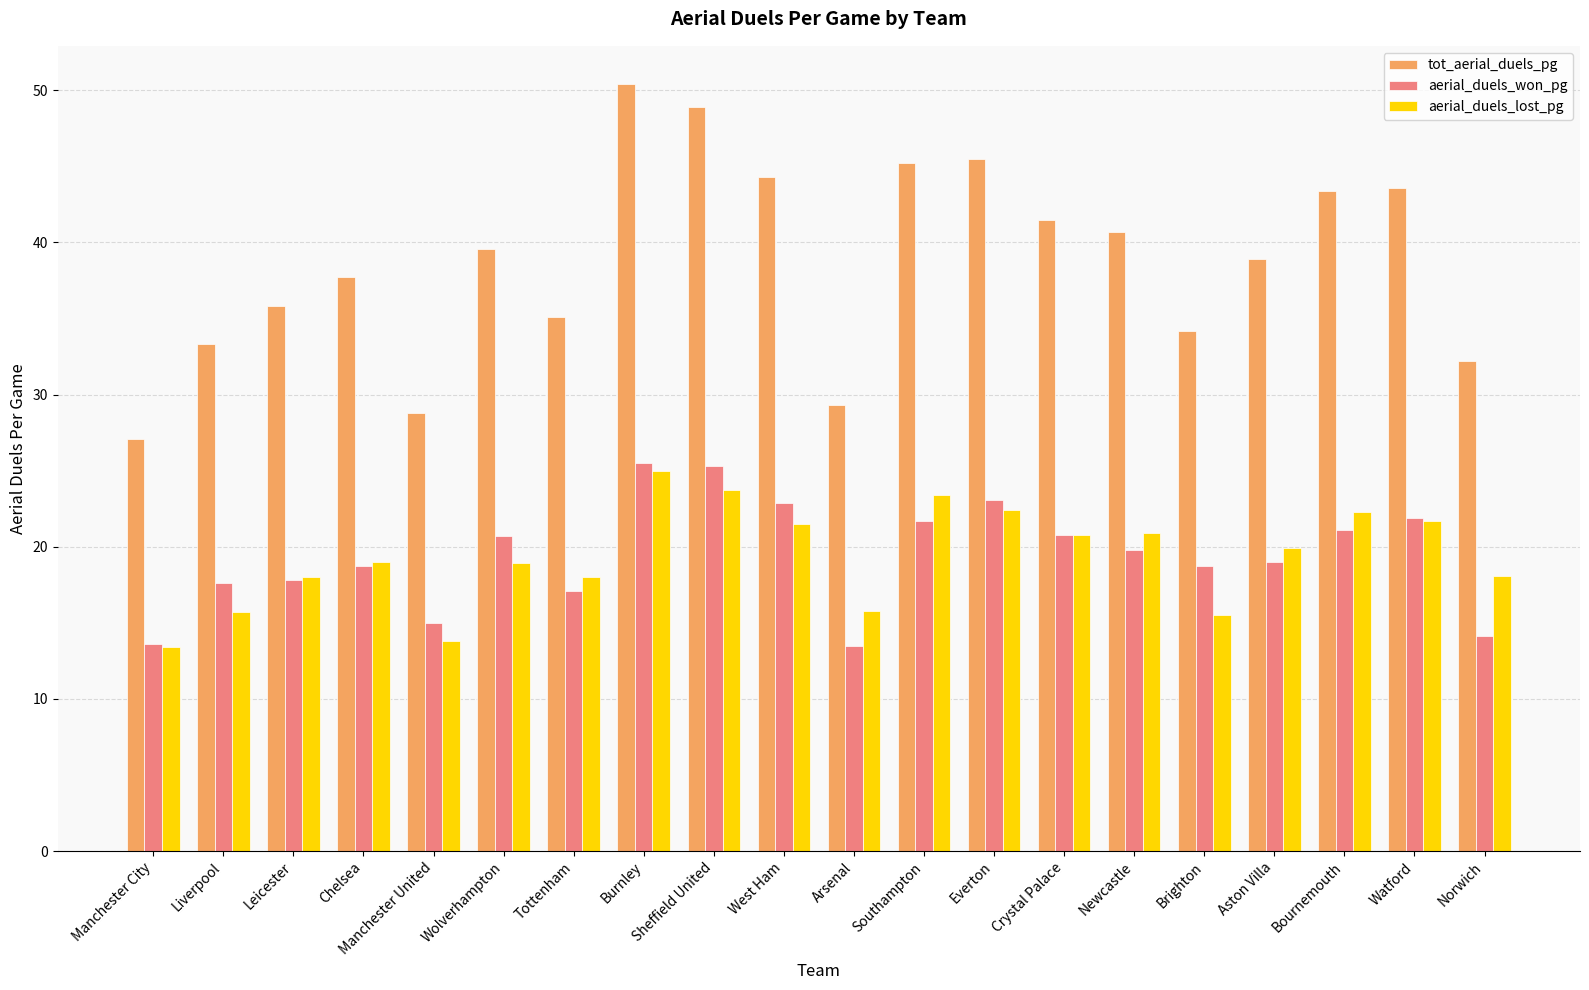

The value of tot_aerial_duels_pg at Bournemouth is 43.4. True or false?

True